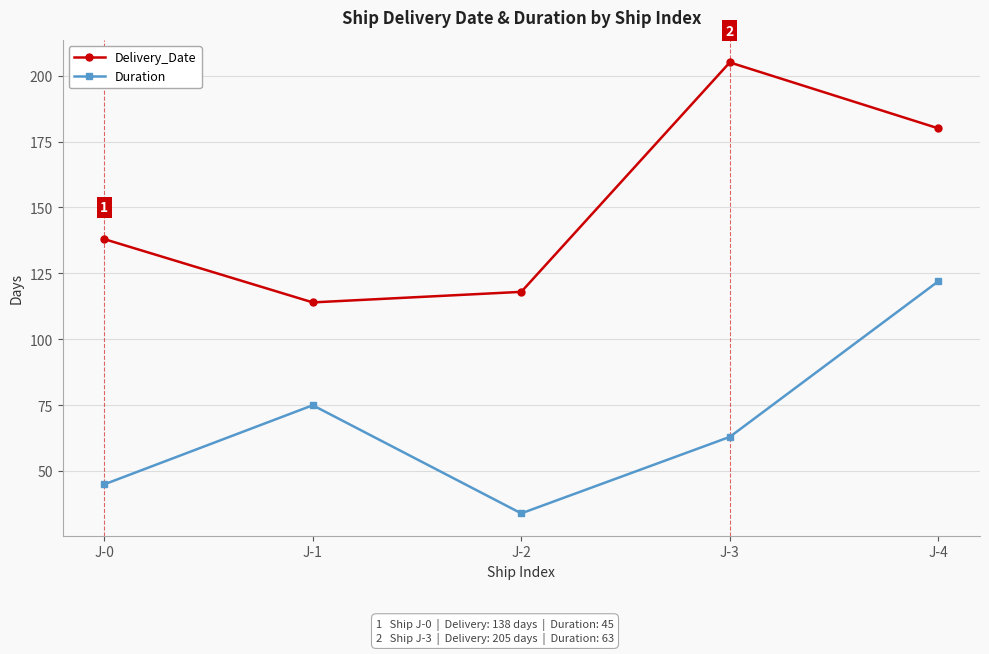

Rank the series at J-3 from highest to lowest value.

Delivery_Date, Duration